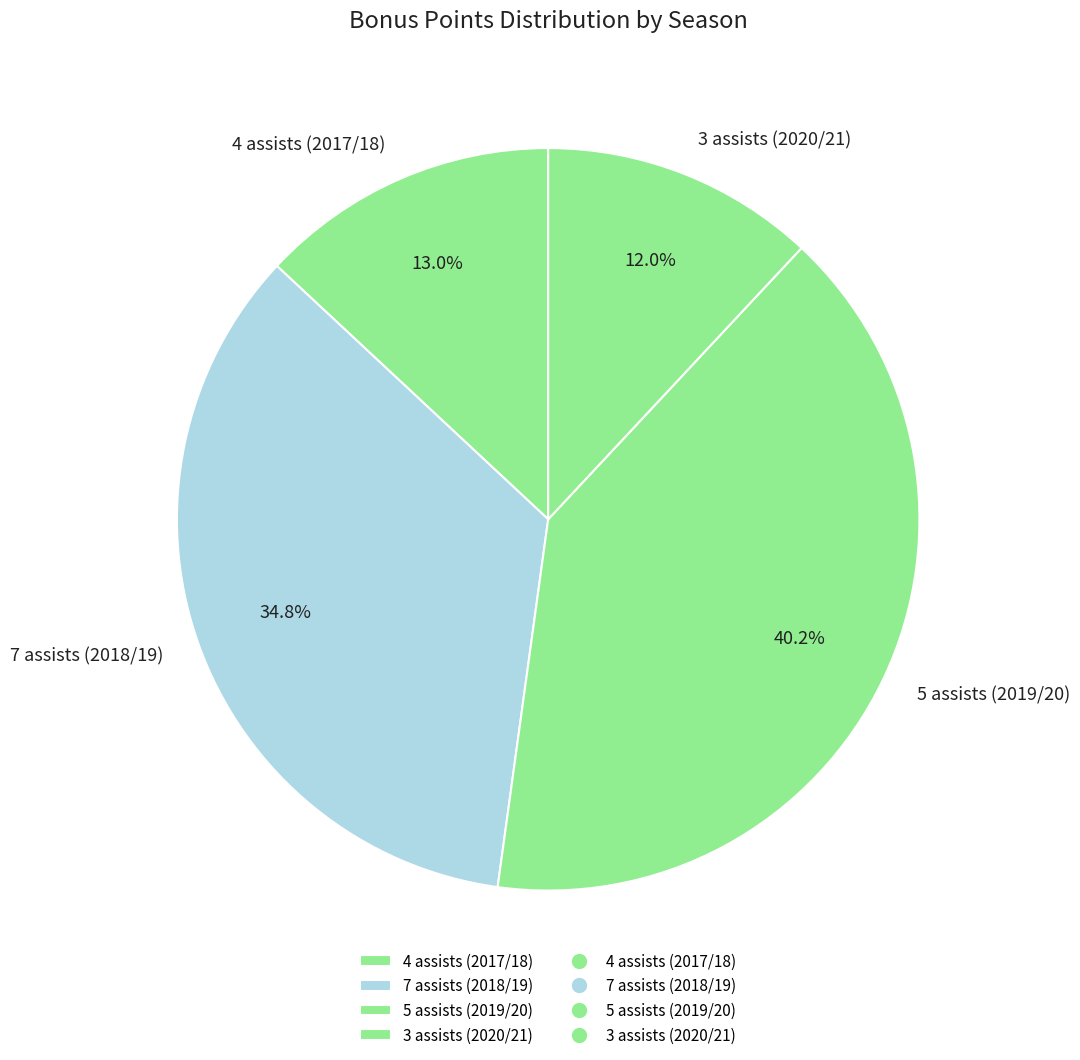

What is the smallest slice in the pie chart?

3 assists (2020/21)